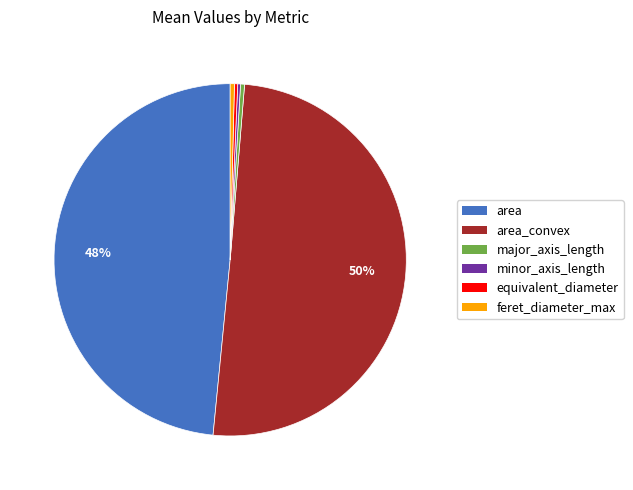

Approximately how many times larger is the value at area_convex compared to equivalent_diameter?

169.4